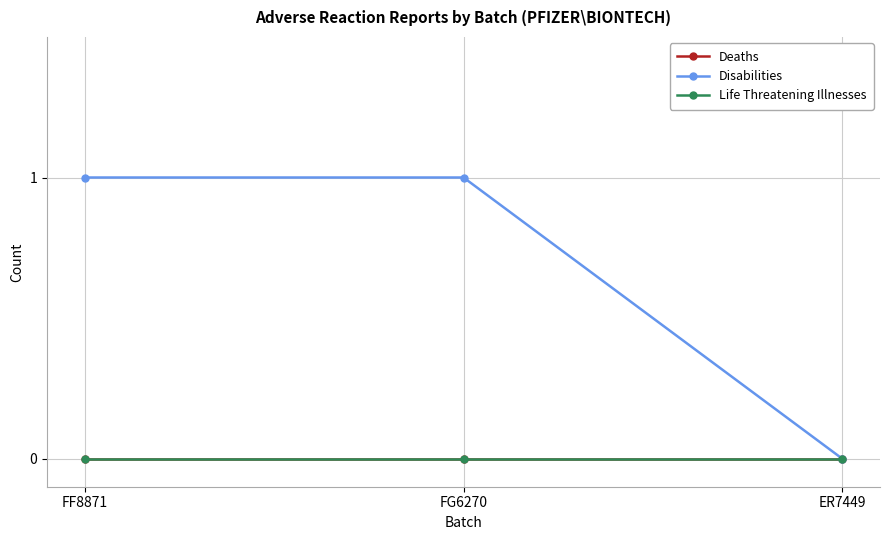

Which series changed the most between FG6270 and ER7449?

Disabilities